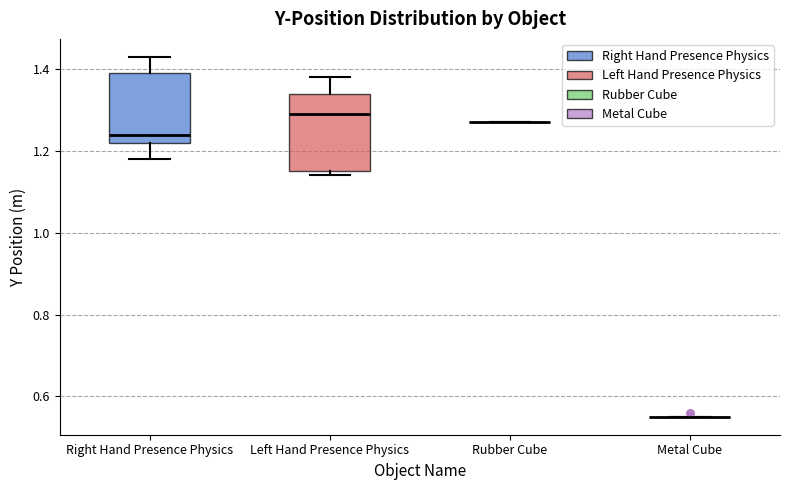

Reading left to right, transcribe this box plot: for each box, give where its median line is, the range the box spans, and where its two whiskers end, as read against the y-axis. The values are not printed on the chart, so give them approximately, as read against the axis.

Right Hand Presence Physics: median 1.24, box 1.22 to 1.40, whiskers 1.18 to 1.44
Left Hand Presence Physics: median 1.30, box 1.16 to 1.34, whiskers 1.14 to 1.38
Rubber Cube: box collapsed to a line at 1.28, whiskers 1.28 to 1.28
Metal Cube: box collapsed to a line at 0.56, whiskers 0.56 to 0.56